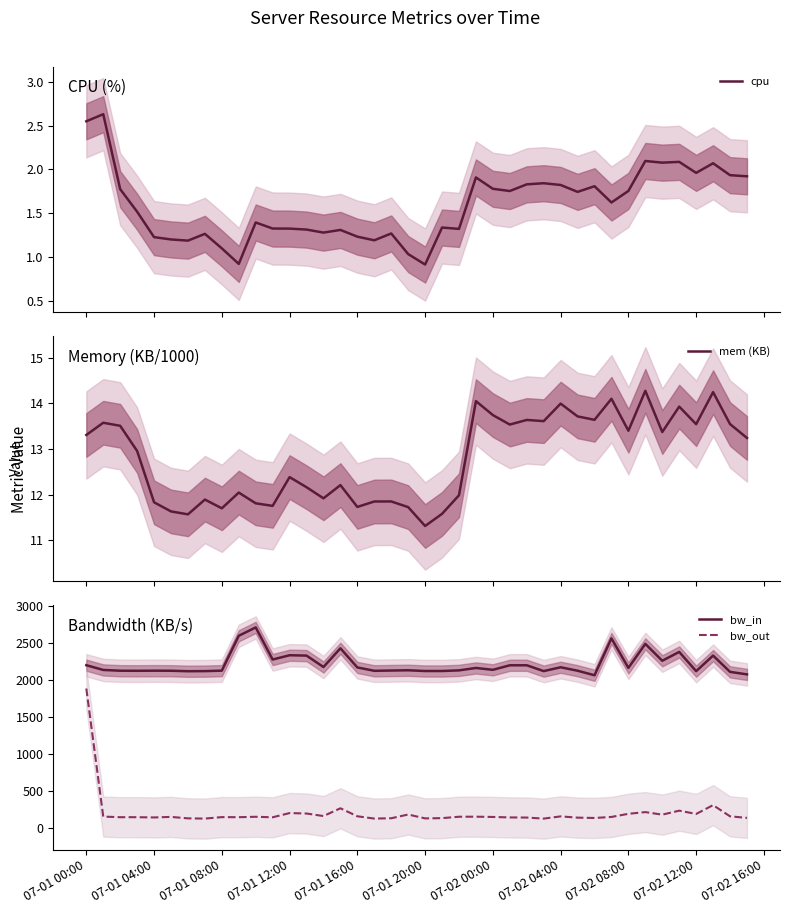

At how many categories does at least one series exceed 990?

40